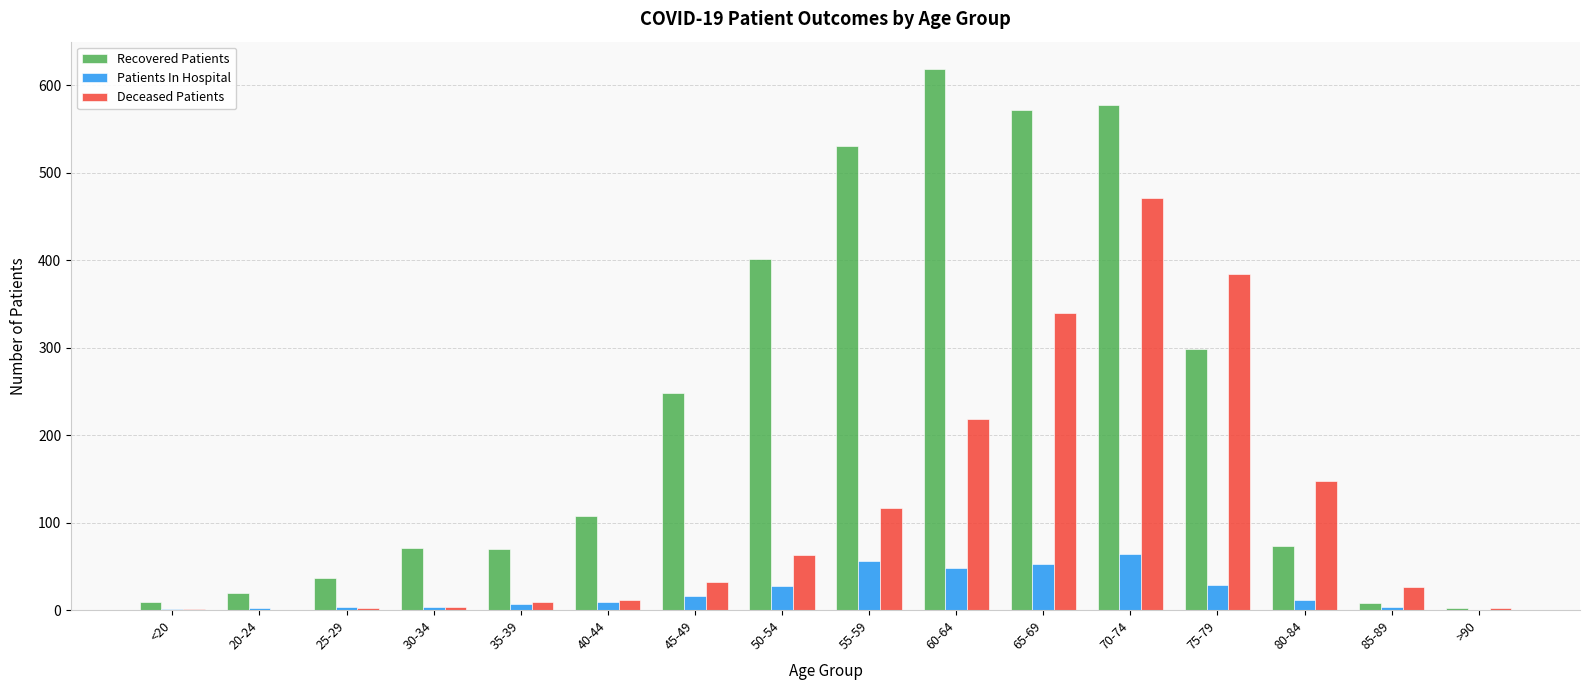

At which category is the sum across all series the highest?

70-74